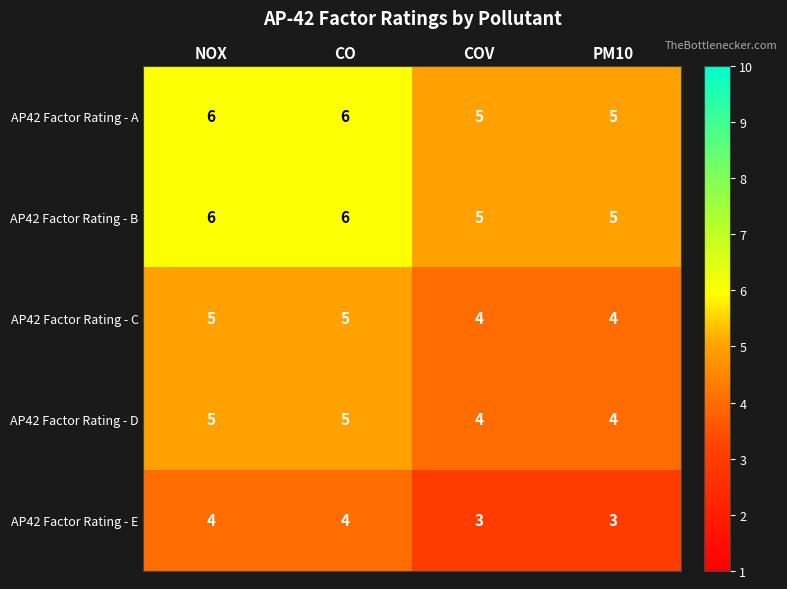

What is the sum of the AP42 Factor Rating - D values at NOX and CO?

10